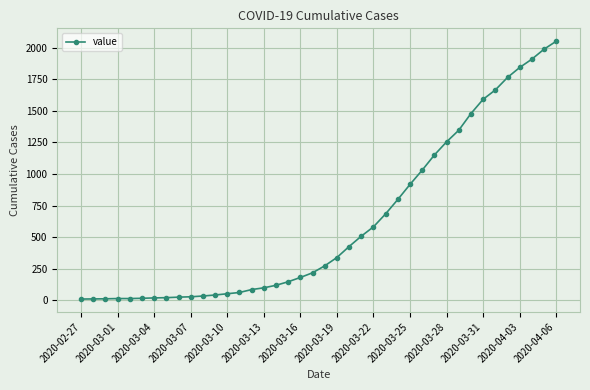

What is the sum of all values?

24820